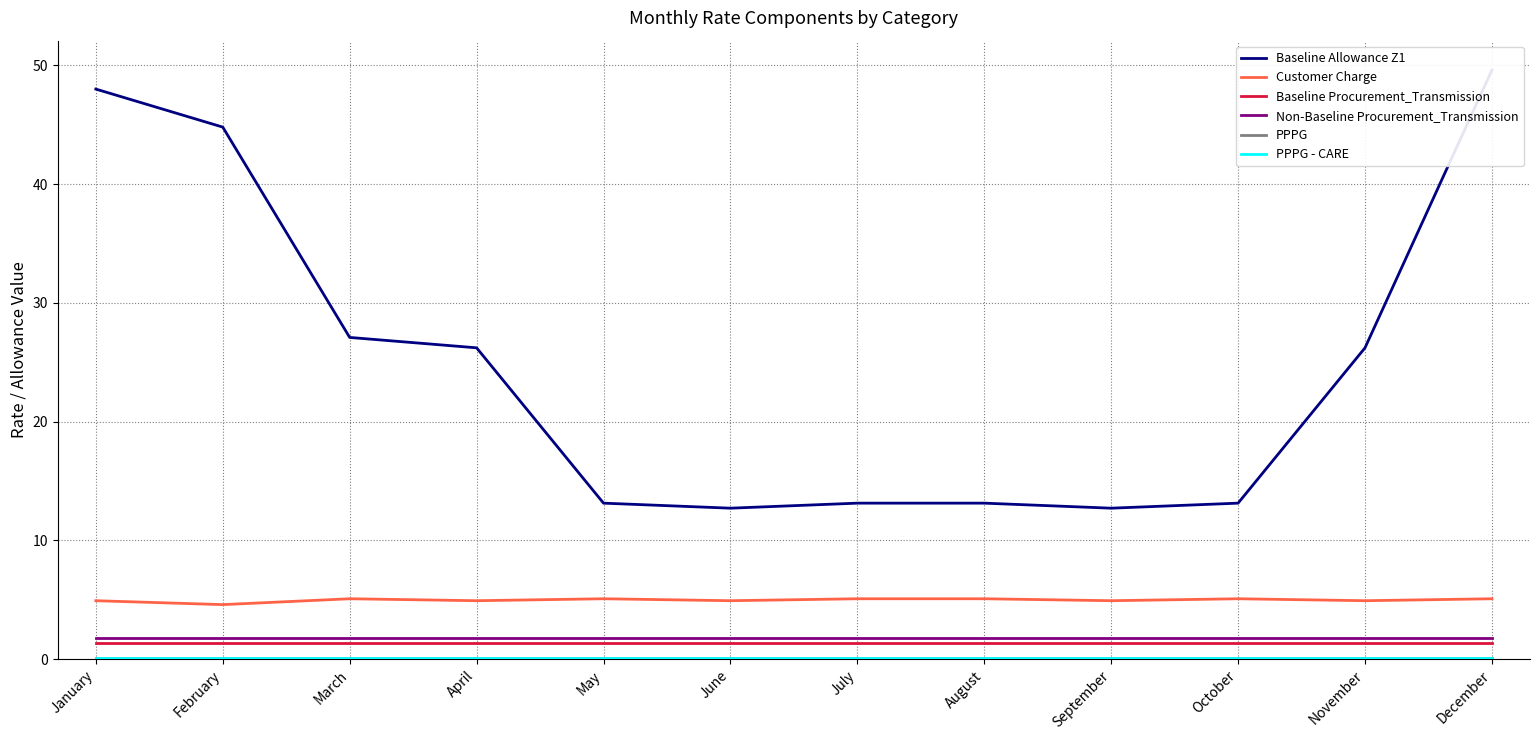

Which series has the widest spread of values?

Baseline Allowance Z1